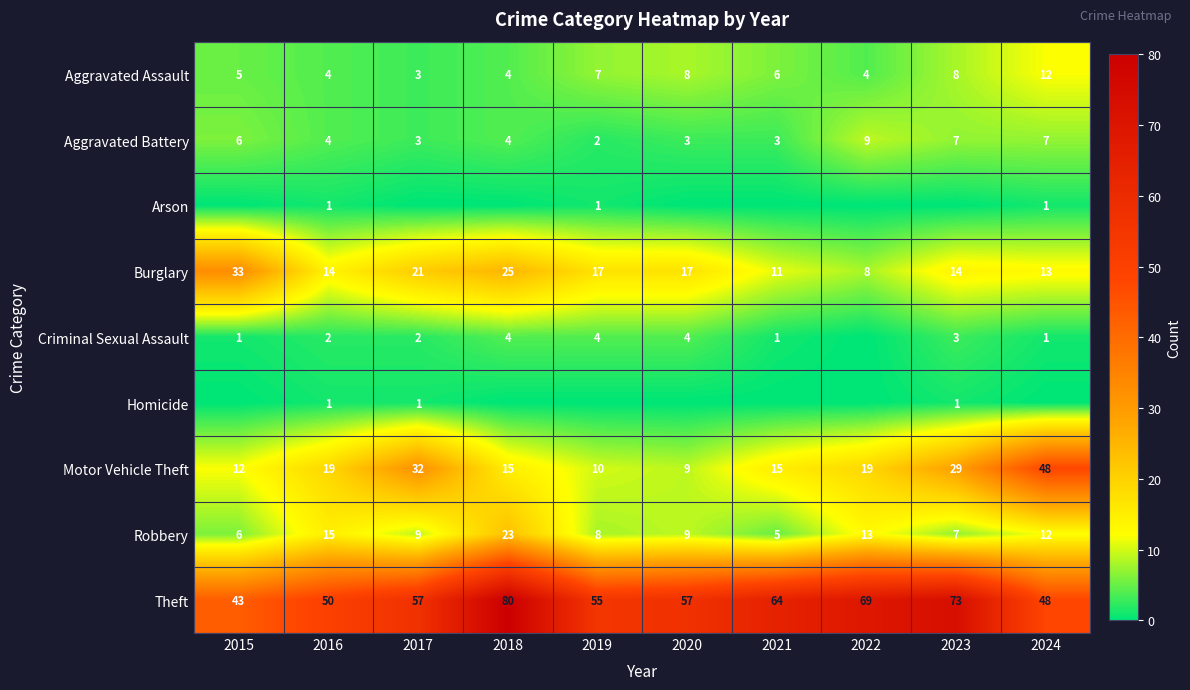

Is the value of Aggravated Assault at 2018 greater than the value of Burglary at 2017?

No